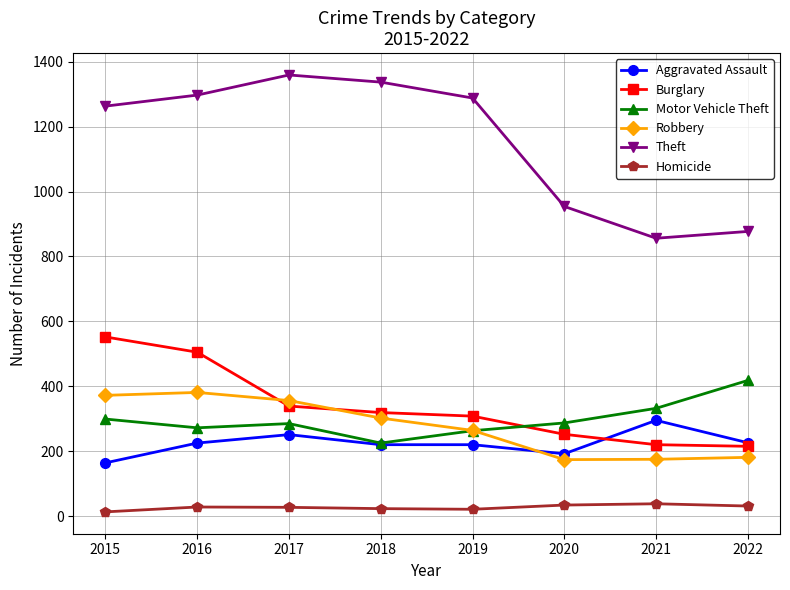

Which series has the largest total across all categories?

Theft